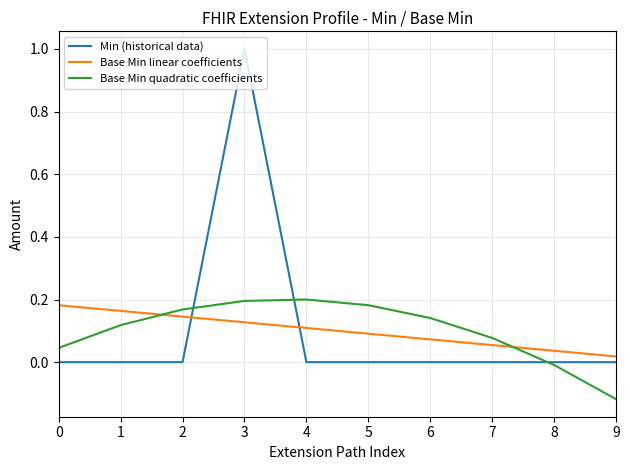

At 5, list the series in order from largest to smallest.

Base Min quadratic coefficients, Base Min linear coefficients, Min (historical data)